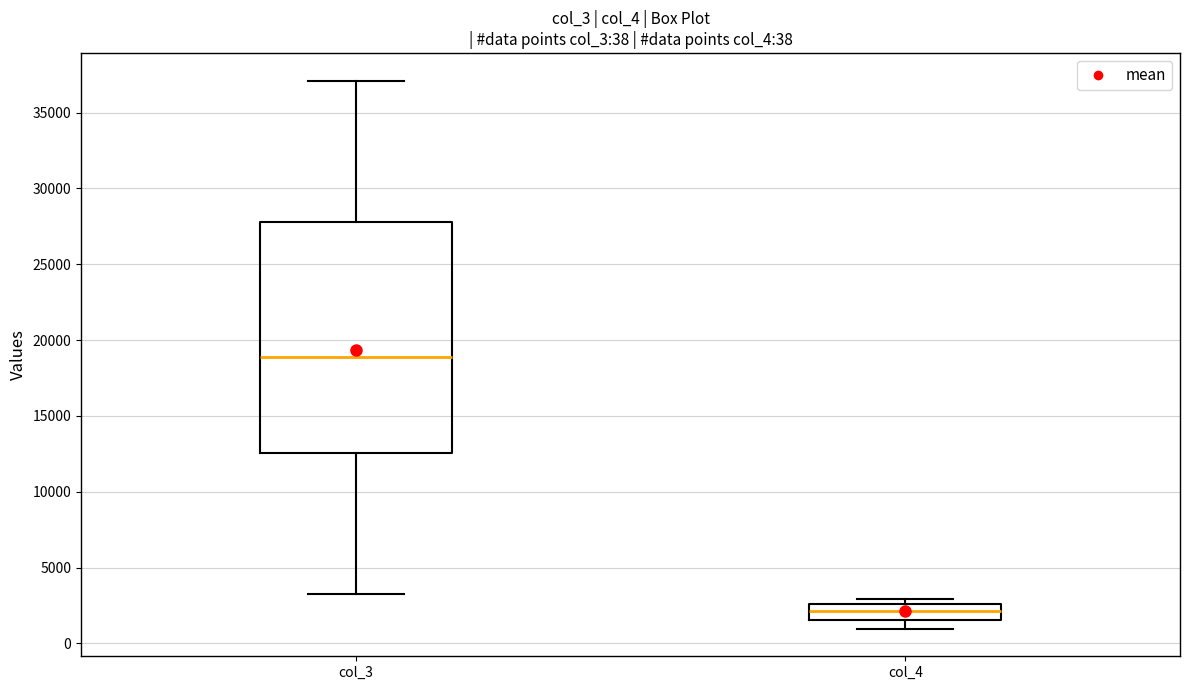

Comparing the boxes themselves (not the whiskers), which one is the tallest?

col_3